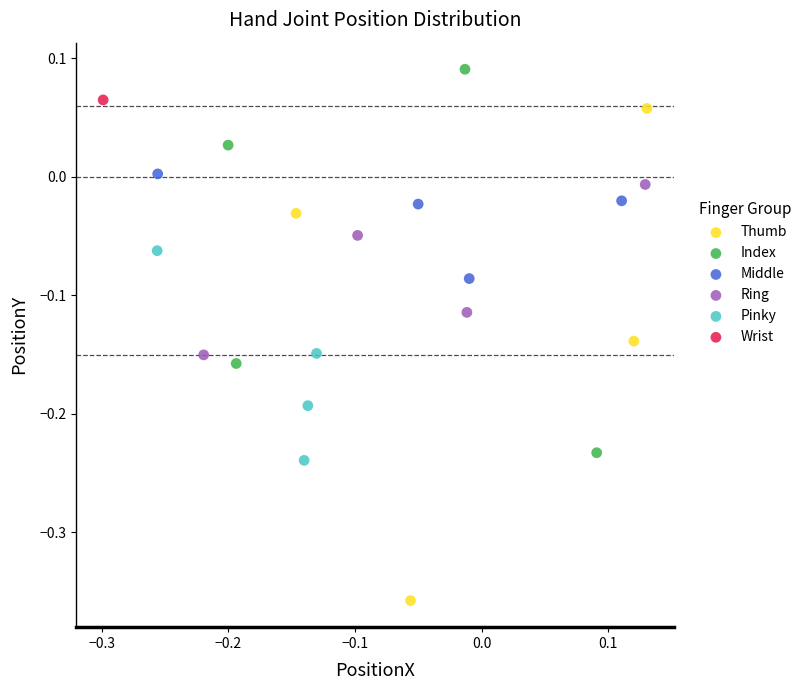

Which series reaches the maximum Y coordinate?

Index